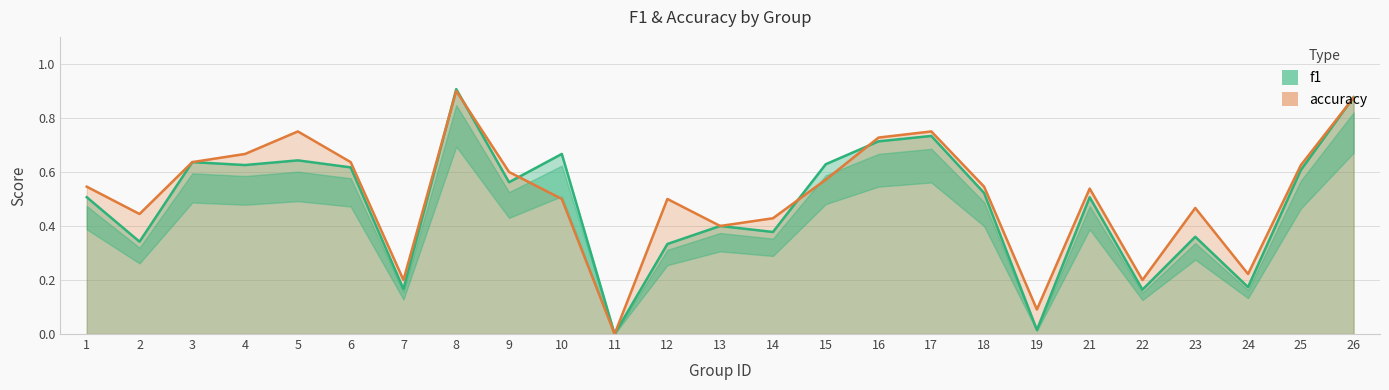

Between which two adjacent categories do accuracy and f1 first intersect?

7 and 8